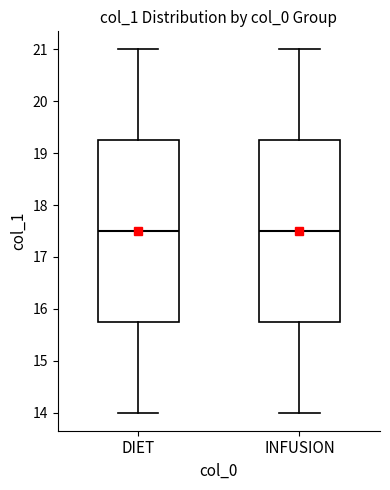

Reading left to right, transcribe this box plot: for each box, give where its median line is, the range the box spans, and where its two whiskers end, as read against the y-axis. The values are not printed on the chart, so give them approximately, as read against the axis.

DIET: median 17.5, box 15.8 to 19.3, whiskers 14.0 to 21.0
INFUSION: median 17.5, box 15.8 to 19.3, whiskers 14.0 to 21.0